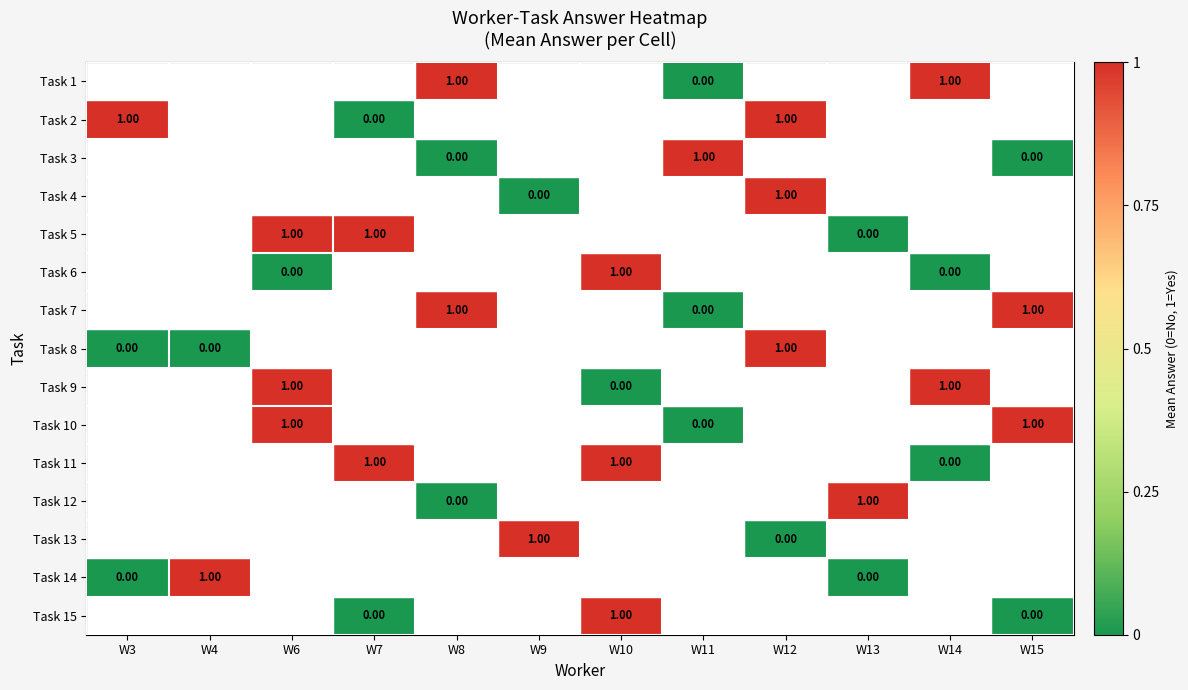

List the series in order of their peak value, lowest first.

Task 1, Task 2, Task 3, Task 4, Task 5, Task 6, Task 7, Task 8, Task 9, Task 10, Task 11, Task 12, Task 13, Task 14, Task 15